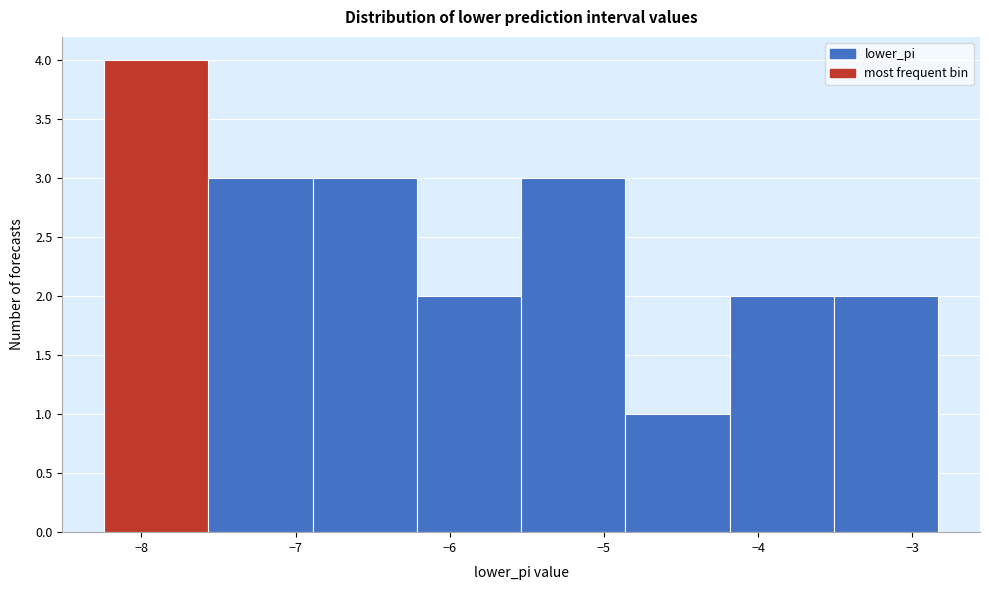

Reading left to right, list every bar in this chart as the range it spans on the x-axis followed by its height. Neither the bar edges nor the heights are printed on the chart, so give them approximately, as read against the axes.

-8.2 to -7.6: 4
-7.6 to -6.9: 3
-6.9 to -6.2: 3
-6.2 to -5.5: 2
-5.5 to -4.9: 3
-4.9 to -4.2: 1
-4.2 to -3.5: 2
-3.5 to -2.8: 2